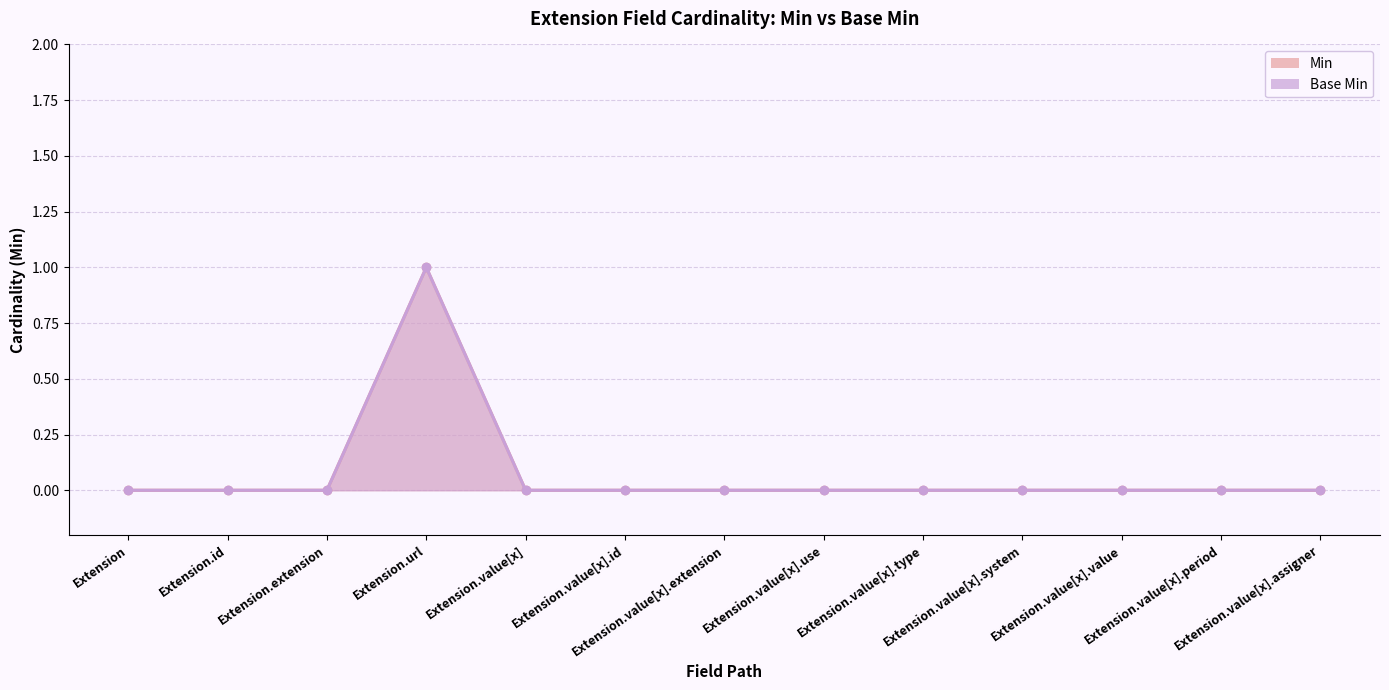

At which category is the sum across all series the highest?

Extension.url